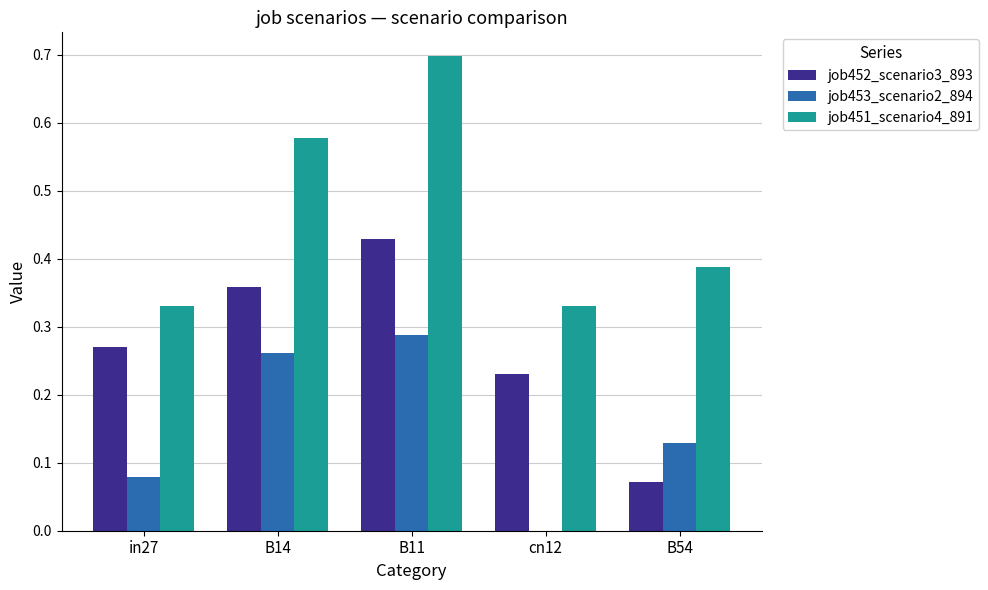

Which series has the largest range (max minus min)?

job451_scenario4_891